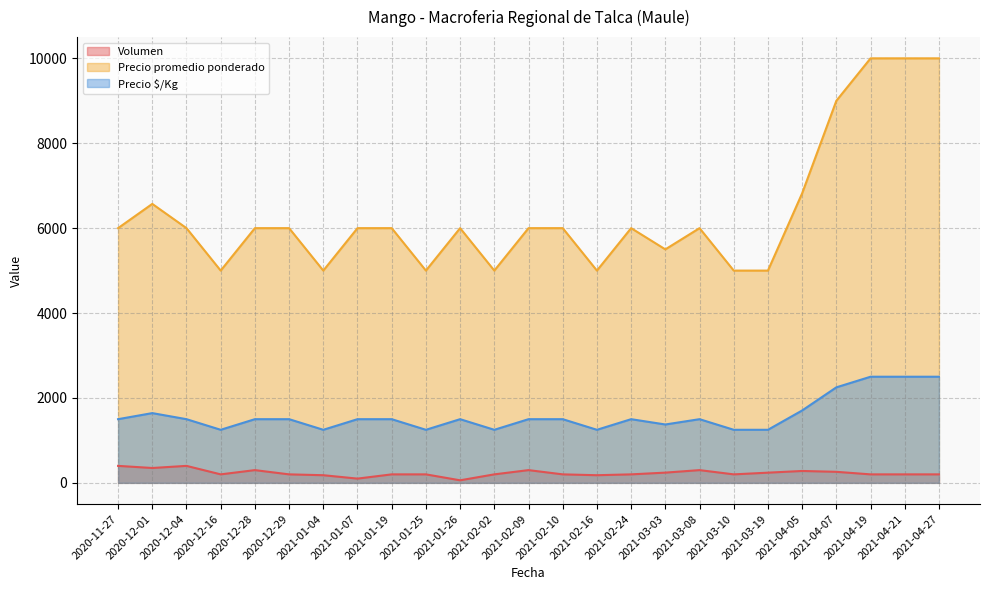

What is the spread (max minus min) of values at 2021-02-10?

5800